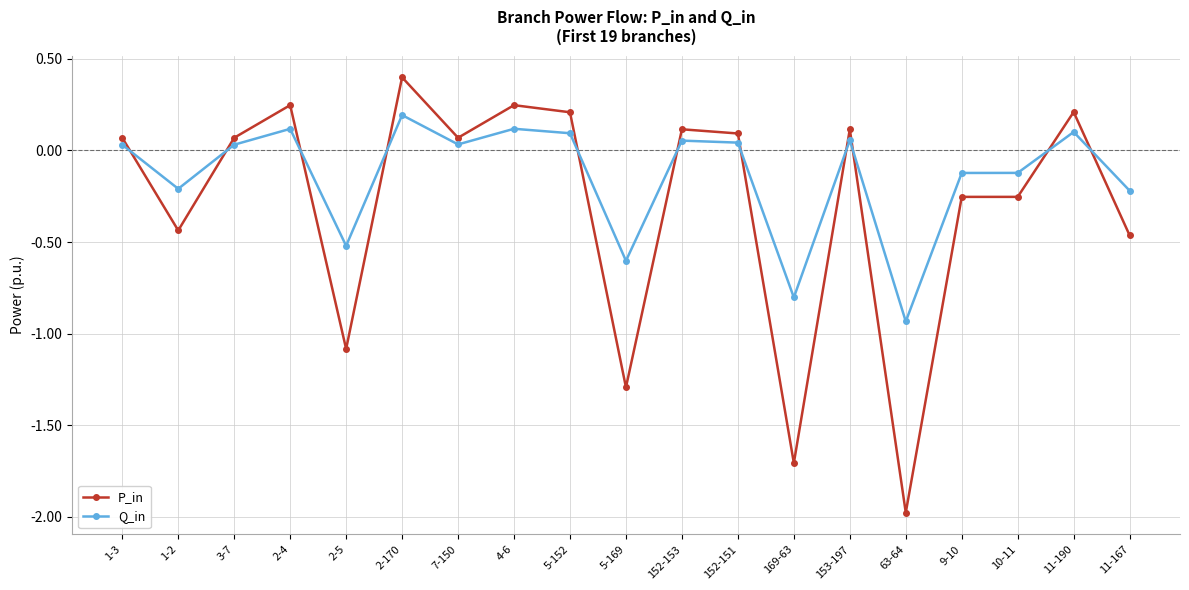

At which label does Q_in reach its minimum?

63-64